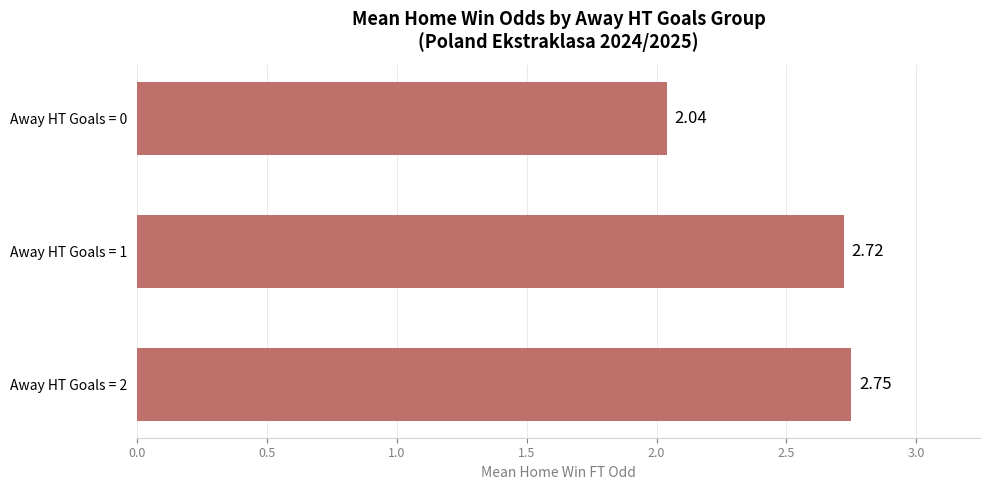

Are the bars grouped side by side (vs. stacked)?

No